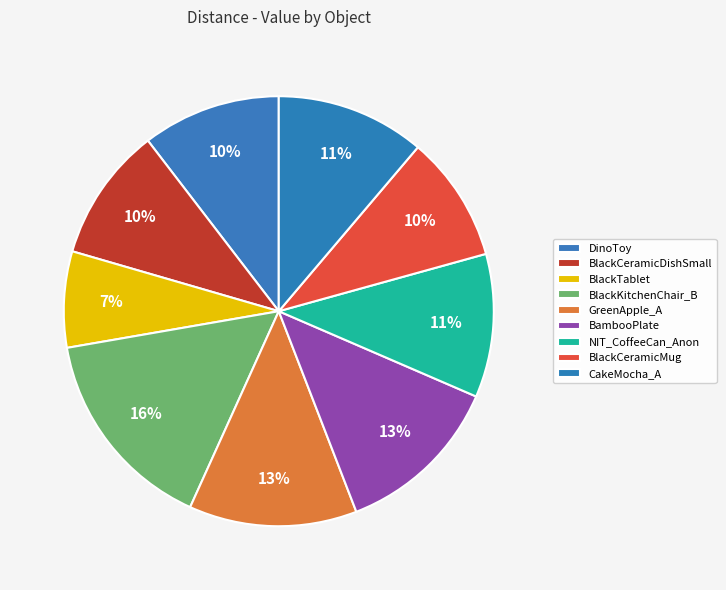

How many segments does this pie chart have?

9